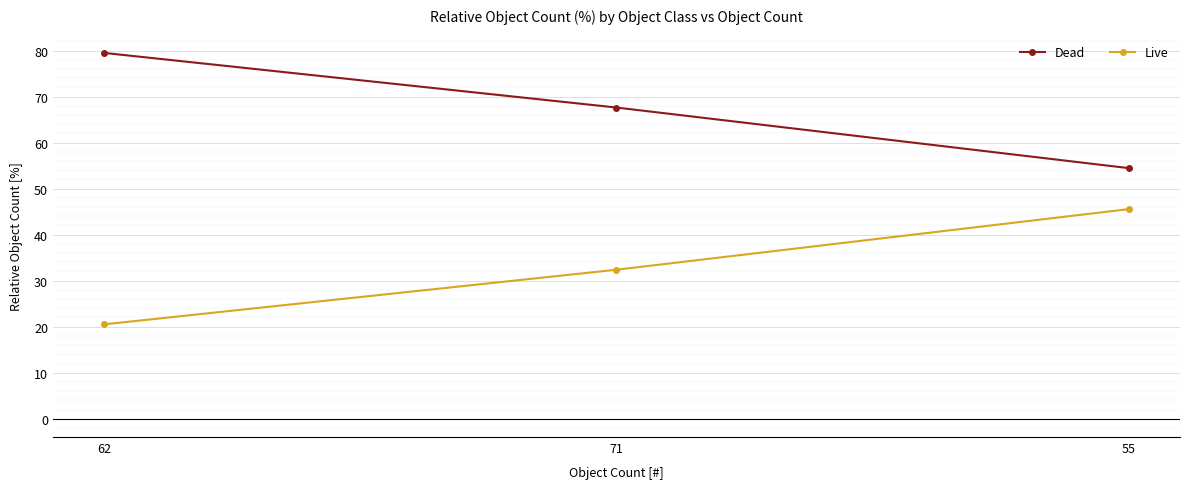

The value of Live at 55 is 45.5. True or false?

True